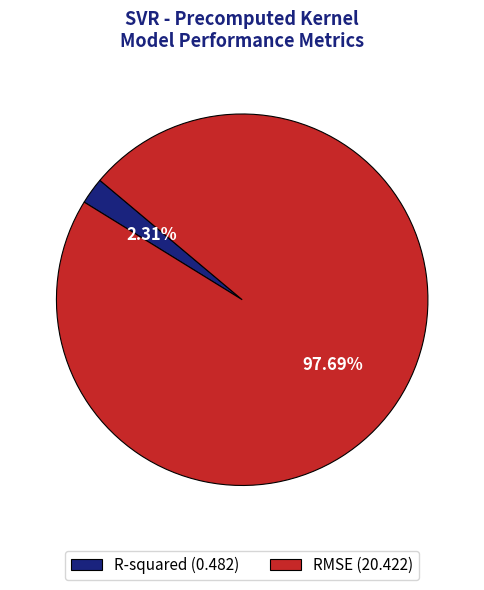

What is the majority slice?

RMSE